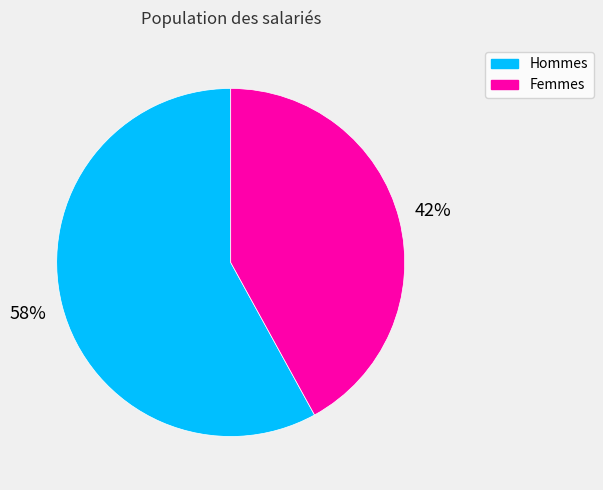

Does any single category account for the majority?

Yes